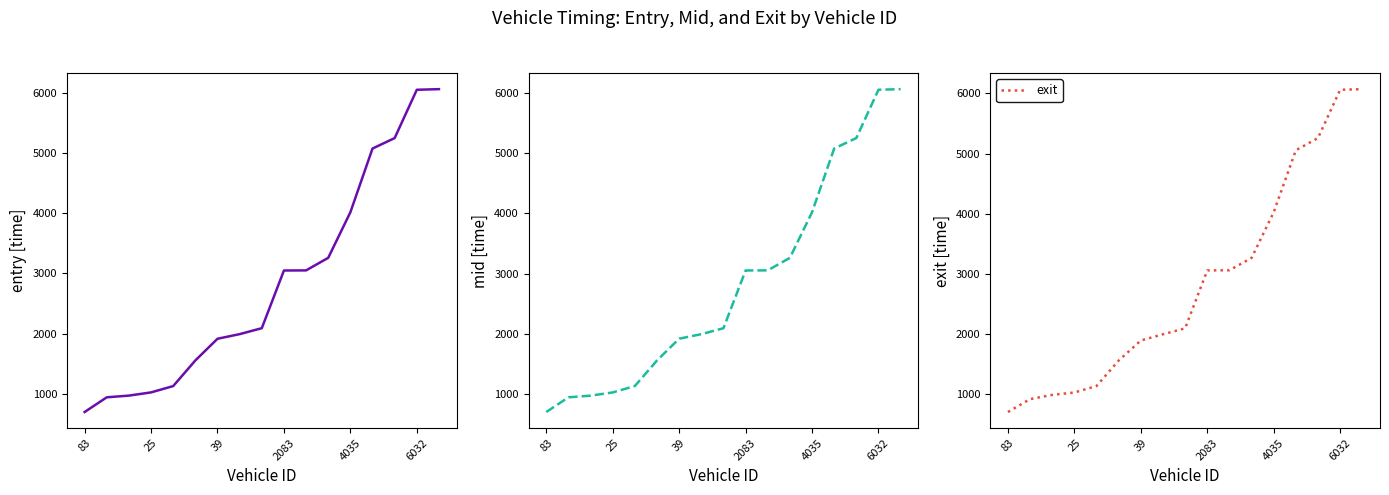

Rank the series at 83 from highest to lowest value.

exit, mid, entry